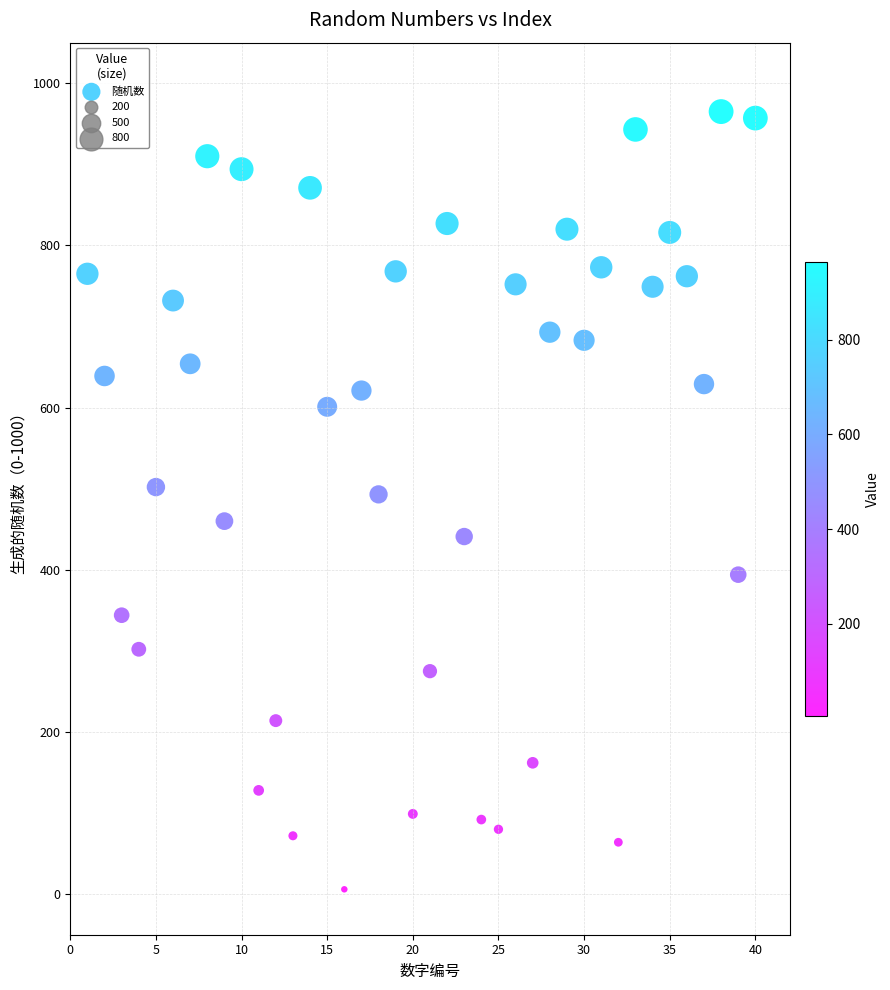

What is the range of Y values (max minus min)?

959